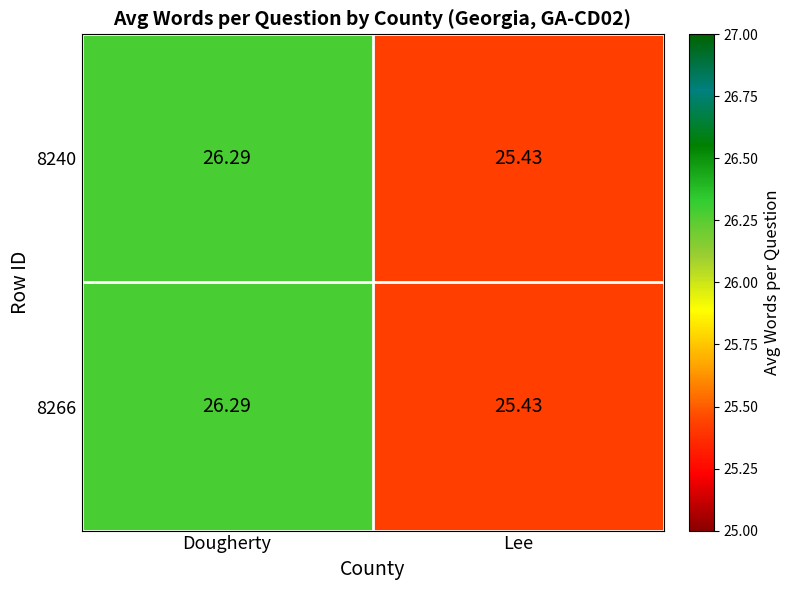

List the labels in order of 8266 value, largest first.

Dougherty, Lee